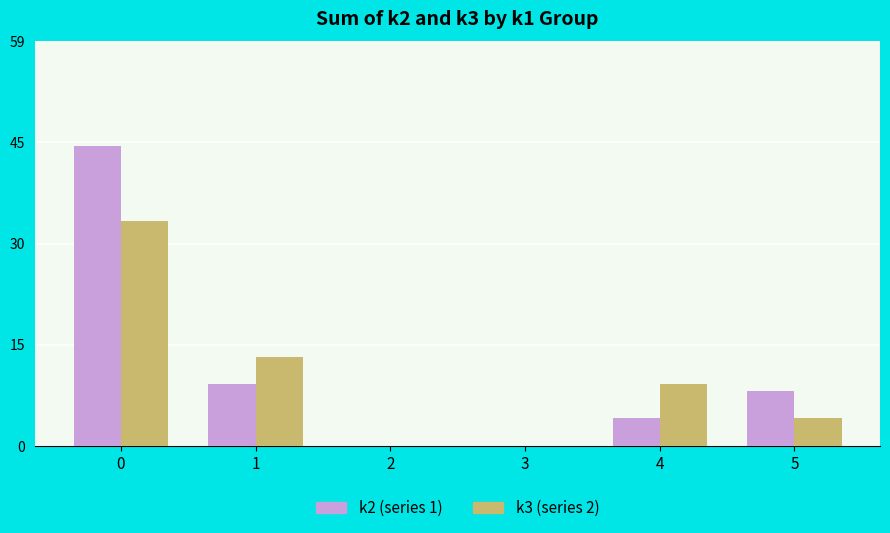

What is the spread (max minus min) of values at 5?

4